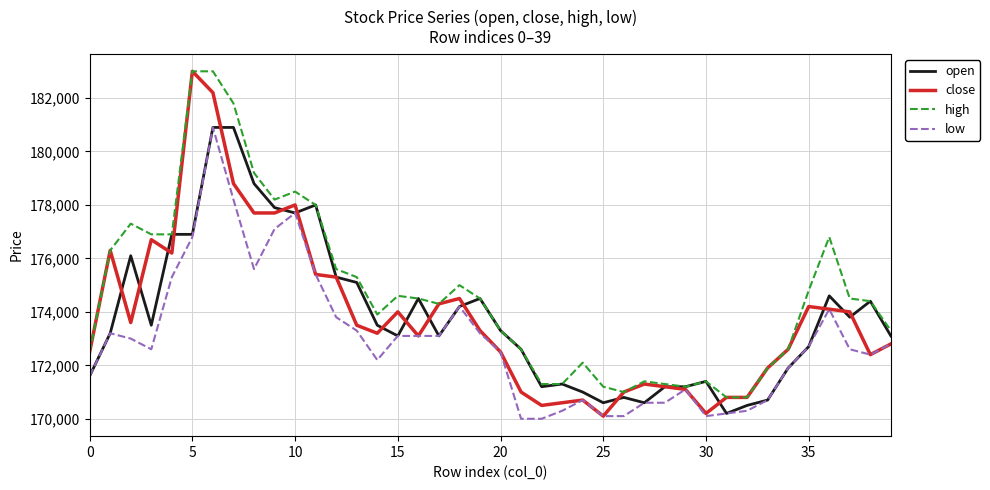

Does the chart display data point markers on the line(s)?

No